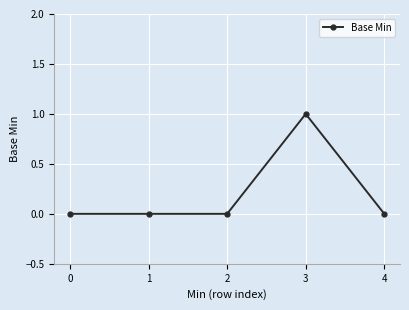

Is it true that the value at 3 is 2?

False